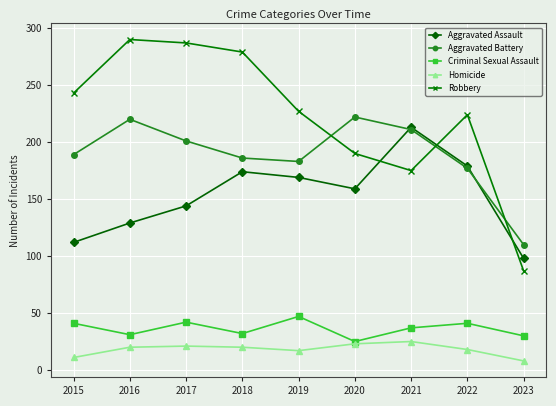

Which series has the largest range (max minus min)?

Robbery